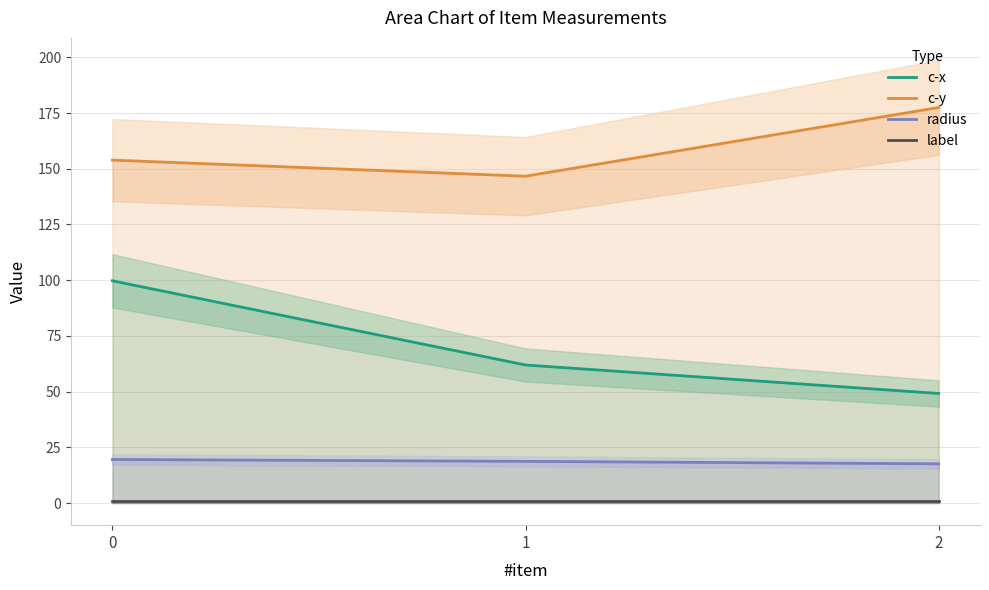

Which series changed the most between 0 and 1?

c-x